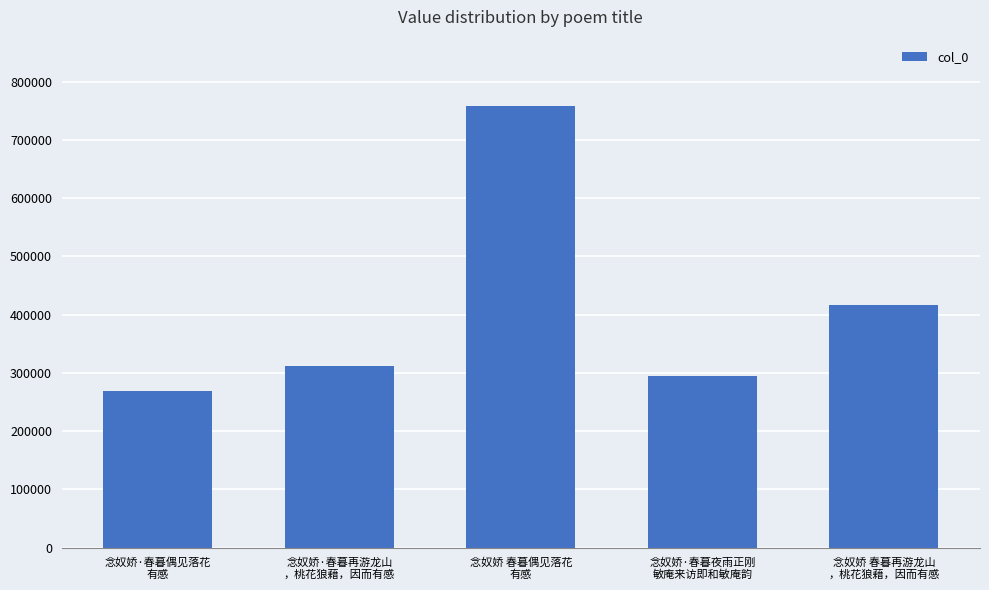

Approximately how many times larger is the value at 念奴娇·春暮夜雨正刚
敏庵来访即和敏庵韵 compared to 念奴娇·春暮偶见落花
有感?

1.1